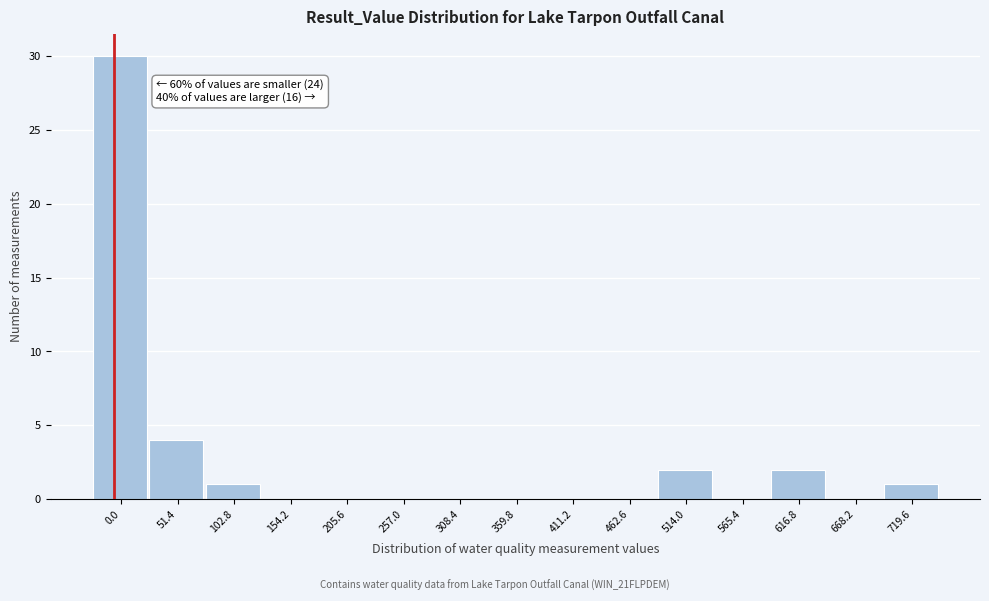

Reading left to right, what are all the values shown in this chart?

0.0=30	51.4=4	102.8=1	154.2=0	205.6=0	257.0=0	308.4=0	359.8=0	411.2=0	462.6=0	514.0=2	565.4=0	616.8=2	668.2=0	719.6=1